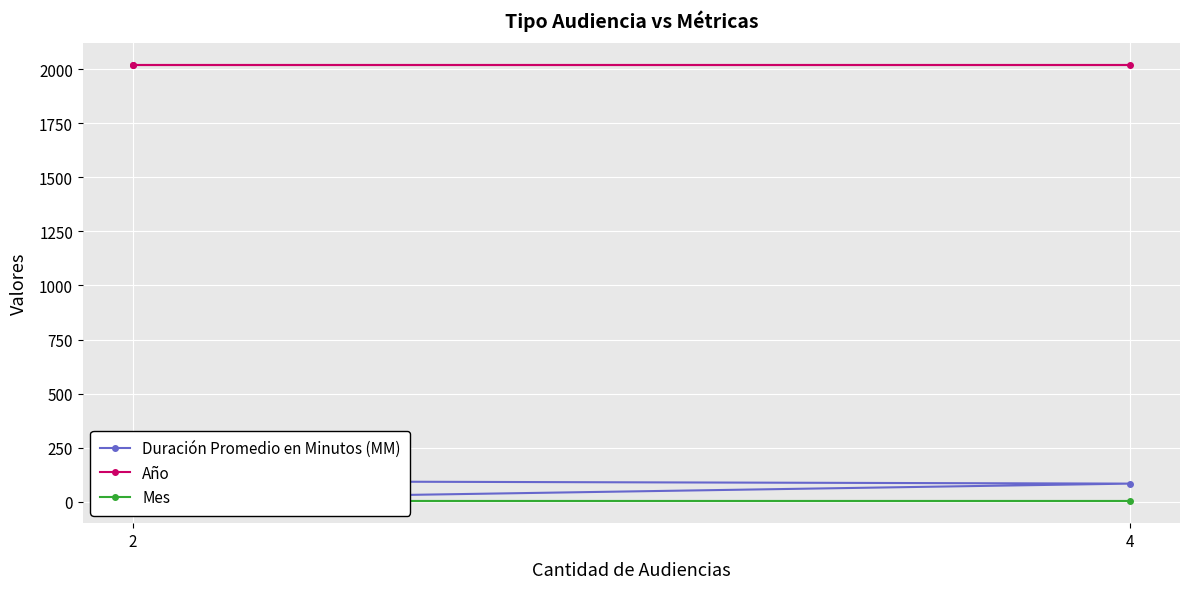

Is it true that Año equals 2018 at 2?

True